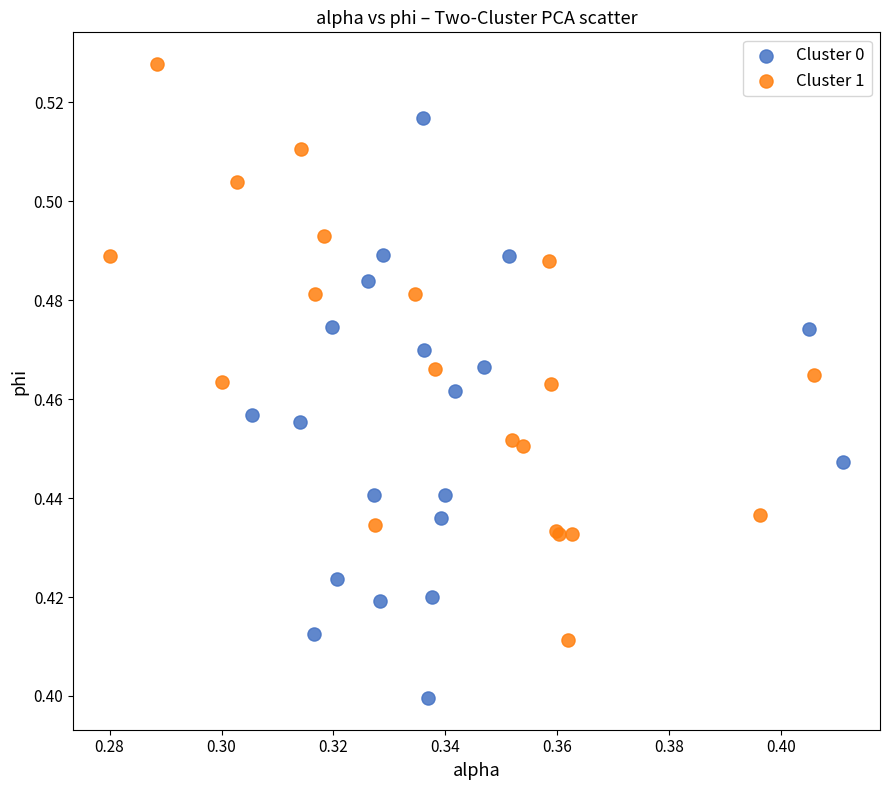

Which series contains the highest Y value?

Cluster 1